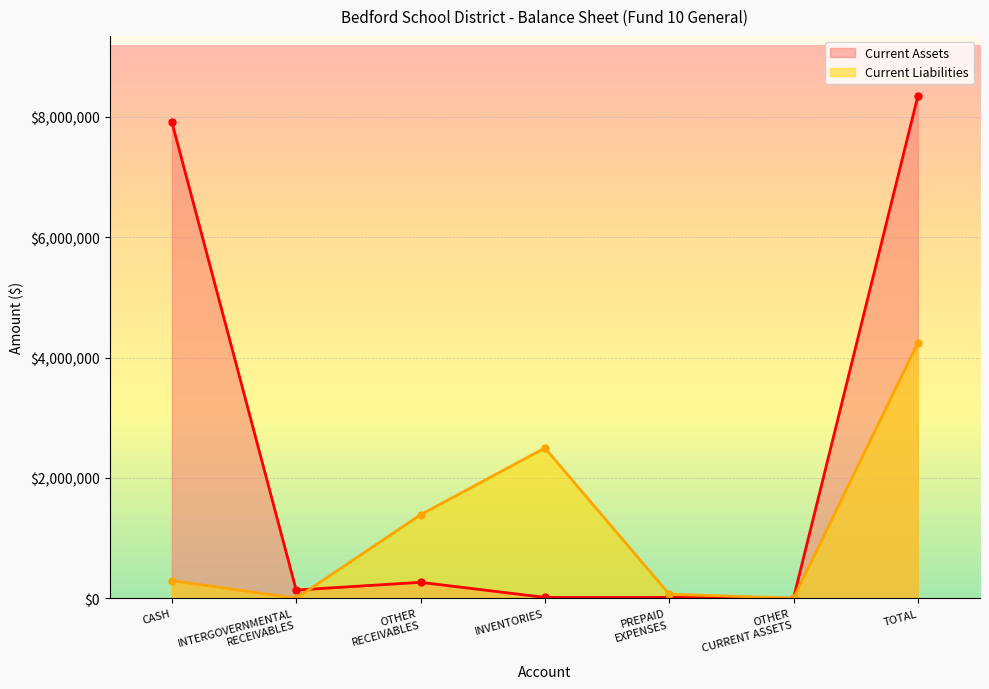

How many positive values does the Current Assets series have?

6